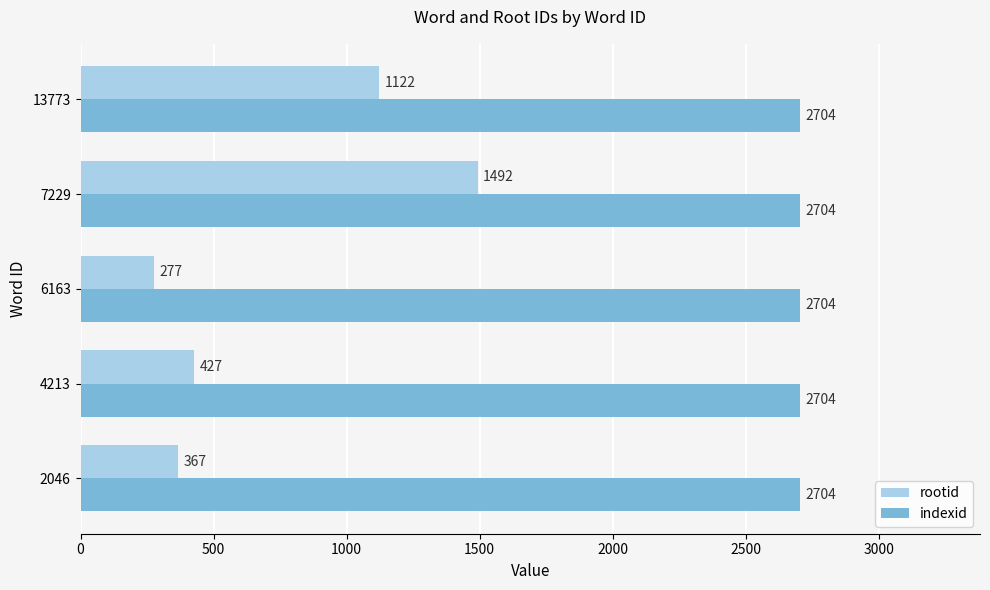

List the labels in order of rootid value, largest first.

7229, 13773, 4213, 2046, 6163